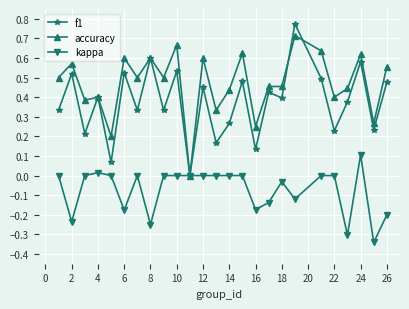

How many interior local peaks does the f1 series have?

10